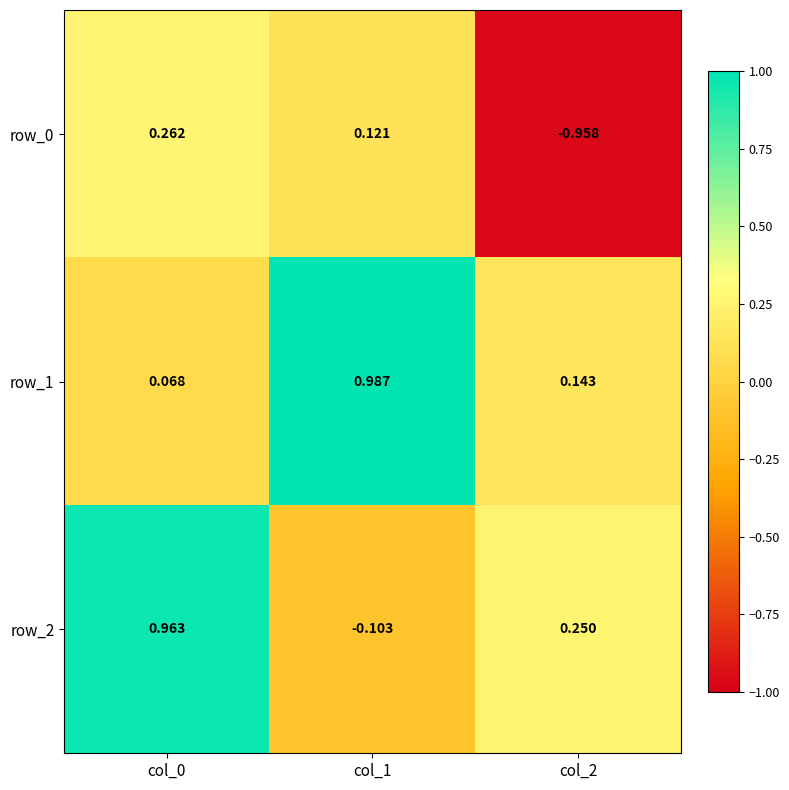

The value of row_1 at col_2 is 0.1. True or false?

True